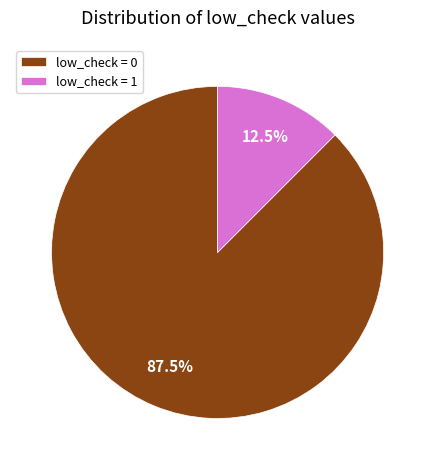

Between low_check = 0 and low_check = 1, which is larger?

low_check = 0